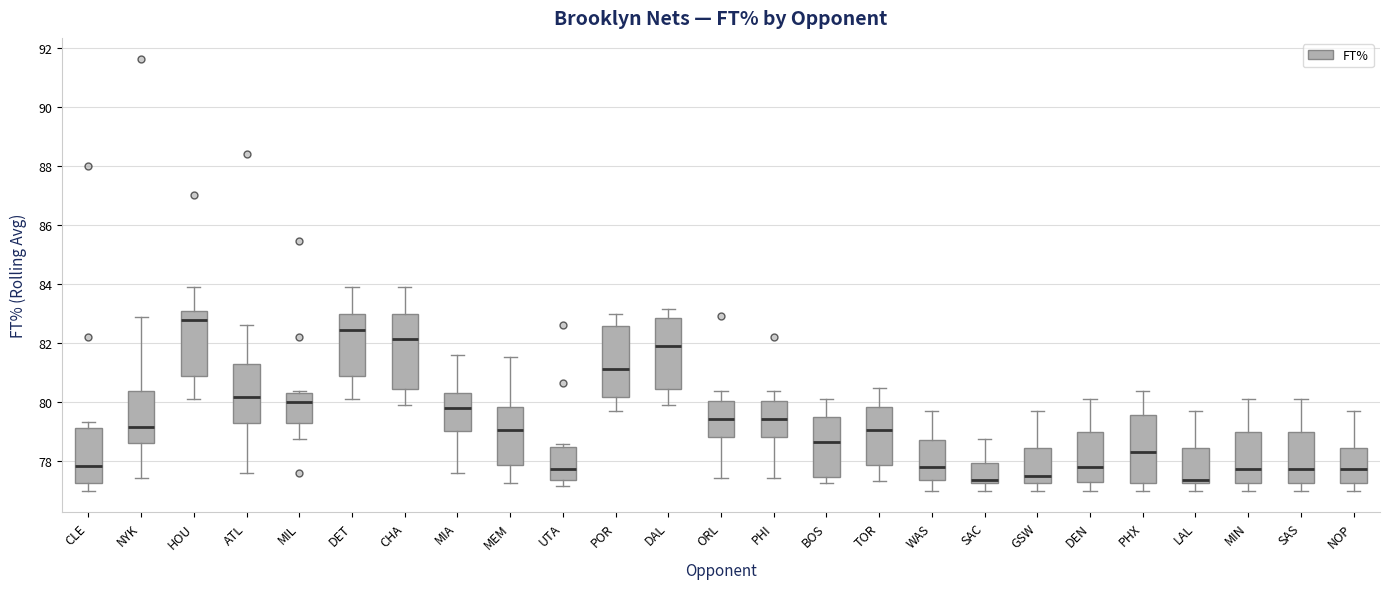

Reading left to right, read every box against the y-axis: the position of its median line, the range the box covers, and the ends of its whiskers. The values are not printed on the chart, so give them approximately, as read against the axis.

CLE: median 77.8, box 77.2 to 79.2, whiskers 77.0 to 79.4
NYK: median 79.2, box 78.6 to 80.4, whiskers 77.4 to 82.8
HOU: median 82.8, box 80.8 to 83.0, whiskers 80.0 to 84.0
ATL: median 80.2, box 79.2 to 81.2, whiskers 77.6 to 82.6
MIL: median 80.0, box 79.2 to 80.2, whiskers 78.8 to 80.4
DET: median 82.4, box 80.8 to 83.0, whiskers 80.0 to 84.0
CHA: median 82.2, box 80.4 to 83.0, whiskers 79.8 to 84.0
MIA: median 79.8, box 79.0 to 80.2, whiskers 77.6 to 81.6
MEM: median 79.0, box 77.8 to 79.8, whiskers 77.2 to 81.6
UTA: median 77.8, box 77.4 to 78.4, whiskers 77.2 to 78.6
POR: median 81.2, box 80.2 to 82.6, whiskers 79.6 to 83.0
DAL: median 81.8, box 80.4 to 82.8, whiskers 79.8 to 83.2
ORL: median 79.4, box 78.8 to 80.0, whiskers 77.4 to 80.4
PHI: median 79.4, box 78.8 to 80.0, whiskers 77.4 to 80.4
BOS: median 78.6, box 77.4 to 79.4, whiskers 77.2 to 80.0
TOR: median 79.0, box 77.8 to 79.8, whiskers 77.4 to 80.4
WAS: median 77.8, box 77.4 to 78.6, whiskers 77.0 to 79.6
SAC: median 77.4, box 77.2 to 78.0, whiskers 77.0 to 78.8
GSW: median 77.6, box 77.2 to 78.4, whiskers 77.0 to 79.6
DEN: median 77.8, box 77.2 to 79.0, whiskers 77.0 to 80.0
PHX: median 78.2, box 77.2 to 79.6, whiskers 77.0 to 80.4
LAL: median 77.4, box 77.2 to 78.4, whiskers 77.0 to 79.6
MIN: median 77.8, box 77.2 to 79.0, whiskers 77.0 to 80.0
SAS: median 77.8, box 77.2 to 79.0, whiskers 77.0 to 80.0
NOP: median 77.8, box 77.2 to 78.4, whiskers 77.0 to 79.6